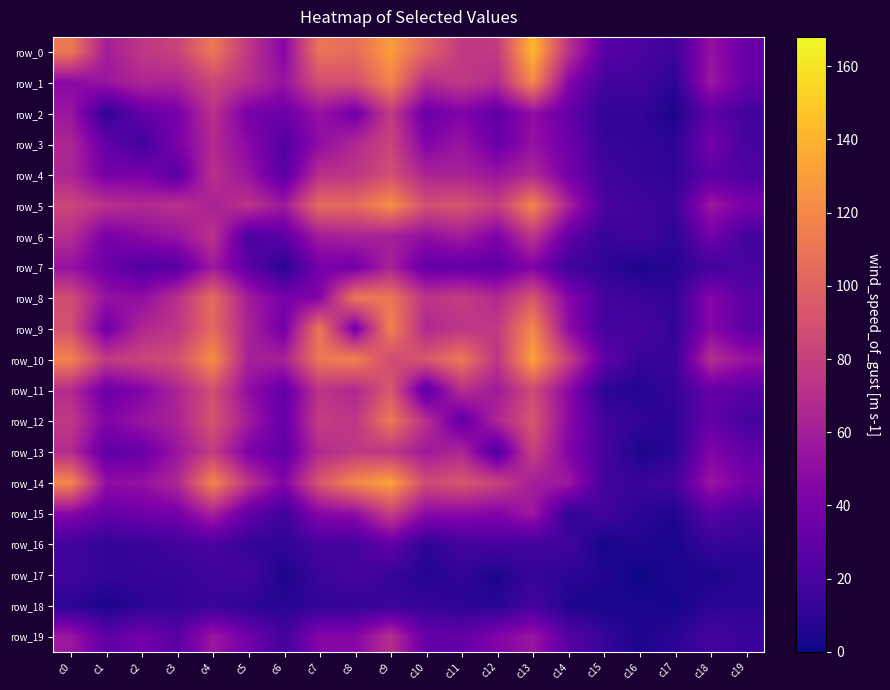

How many data points in row_10 are less than 83?

10